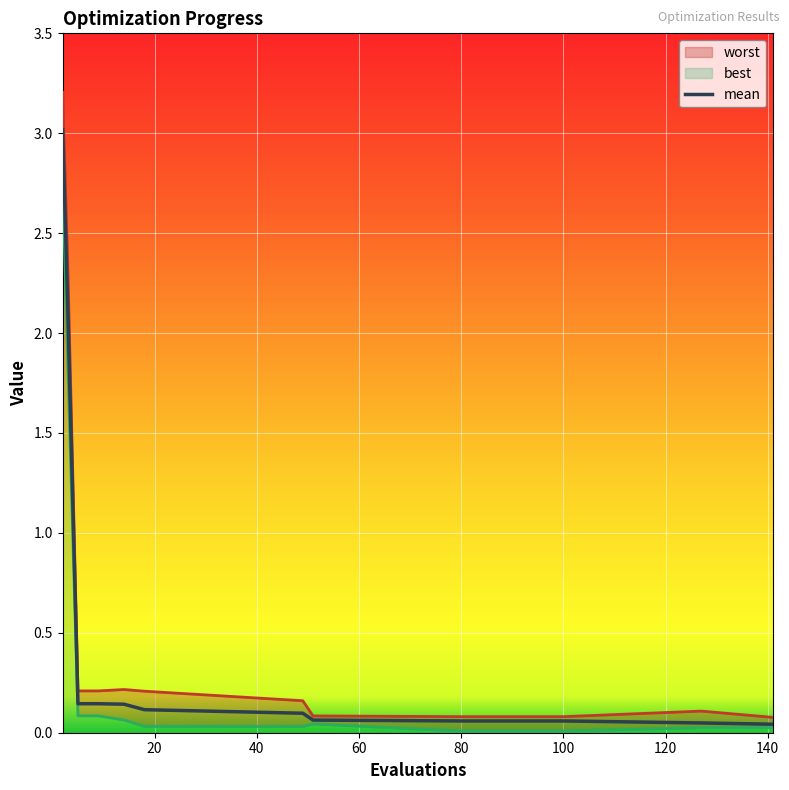

In best, how many points are higher than both neighbors (excluding endpoints)?

2